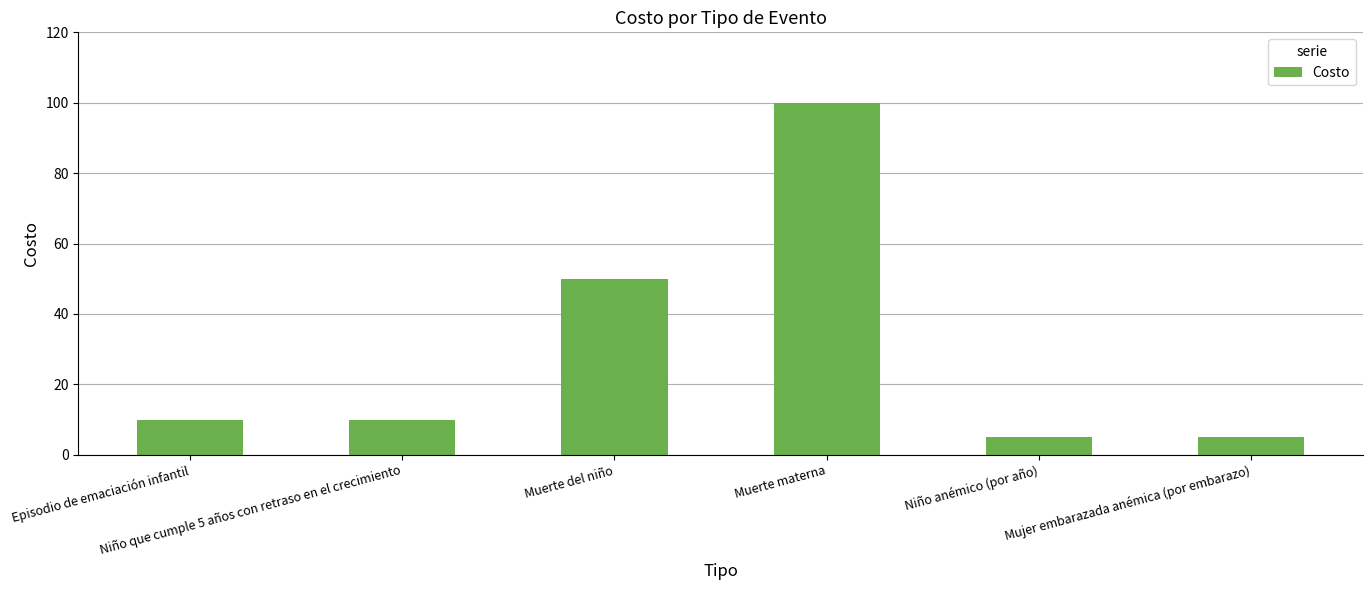

Reading left to right, extract all data points from this chart.

10	10	50	100	5	5